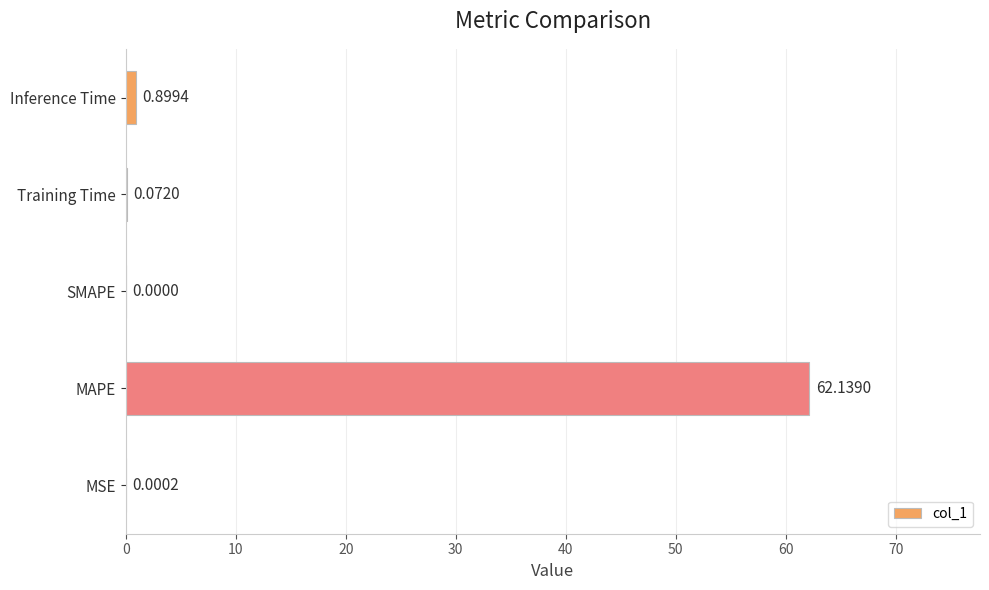

At which label is the value closest to 31?

Inference Time